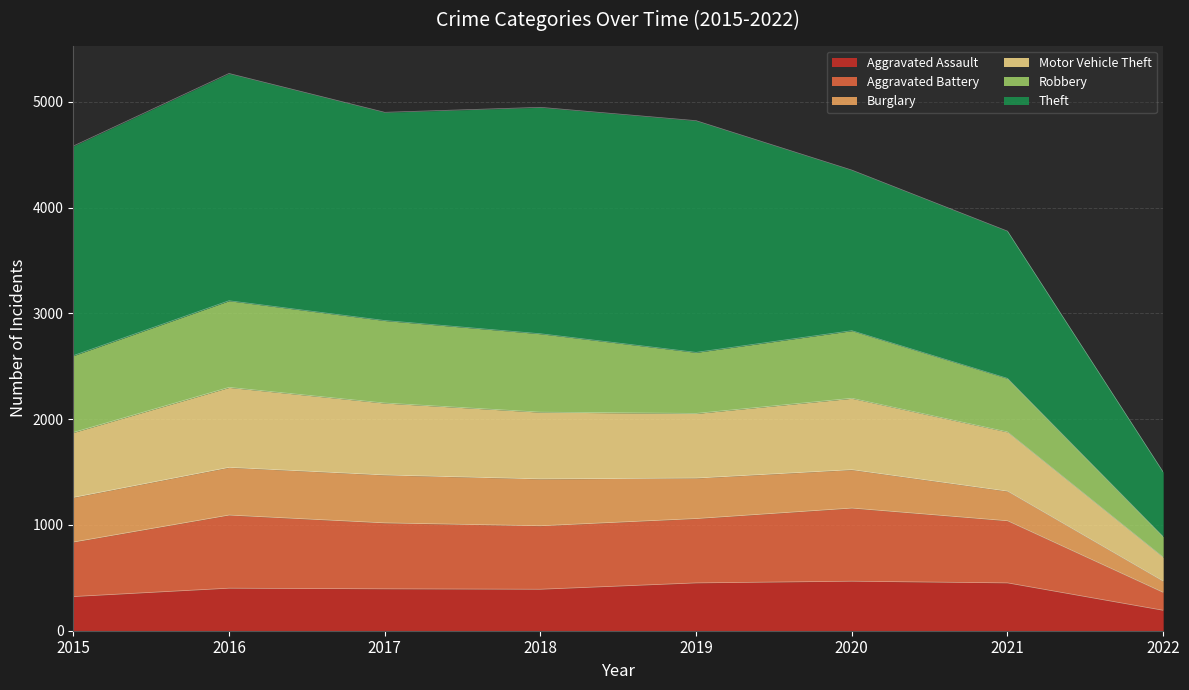

Rank the categories by Aggravated Battery value from highest to lowest.

2016, 2020, 2017, 2019, 2018, 2021, 2015, 2022